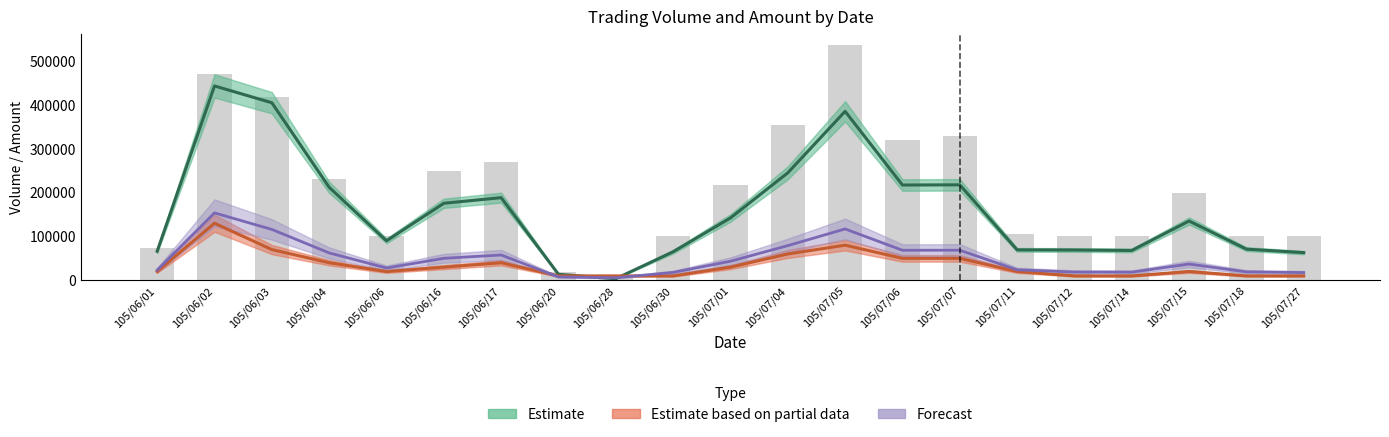

Reading right to left, what are all the values shown in this chart?

Estimate: 63000	71000	135000	68000	69000	69300	217480	217020	384900	244790	142060	65000	3720	13600	188260	175460	90000	211880	404480	442740	66240
Estimate based on partial data: 10000	10000	20000	10000	10000	20000	50000	50000	80000	60000	30000	10000	10000	10000	40000	30000	20000	40000	70000	130000	20000
Forecast: 17600	19200	37000	18600	18800	23860	68496	68404	116980	78958	43412	18000	5744	7720	57652	50092	28000	62376	115896	153548	23248